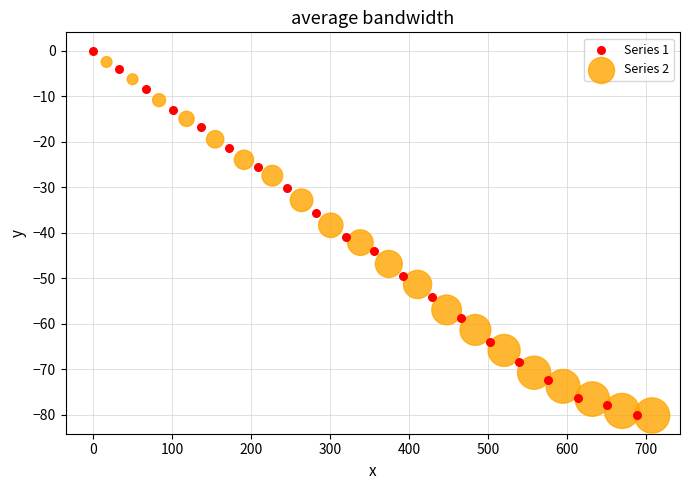

What are all the series names shown in the legend?

Series 1, Series 2